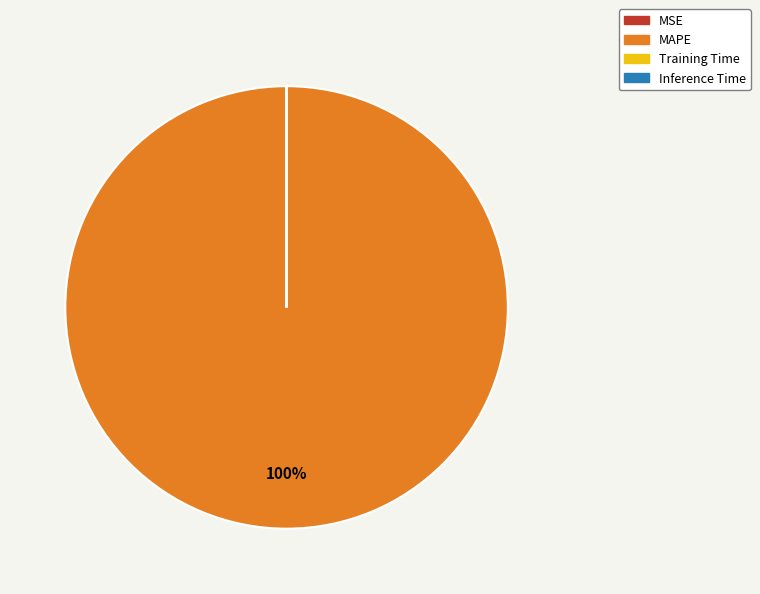

The MAPE slice represents 100% of the pie. True or false?

True